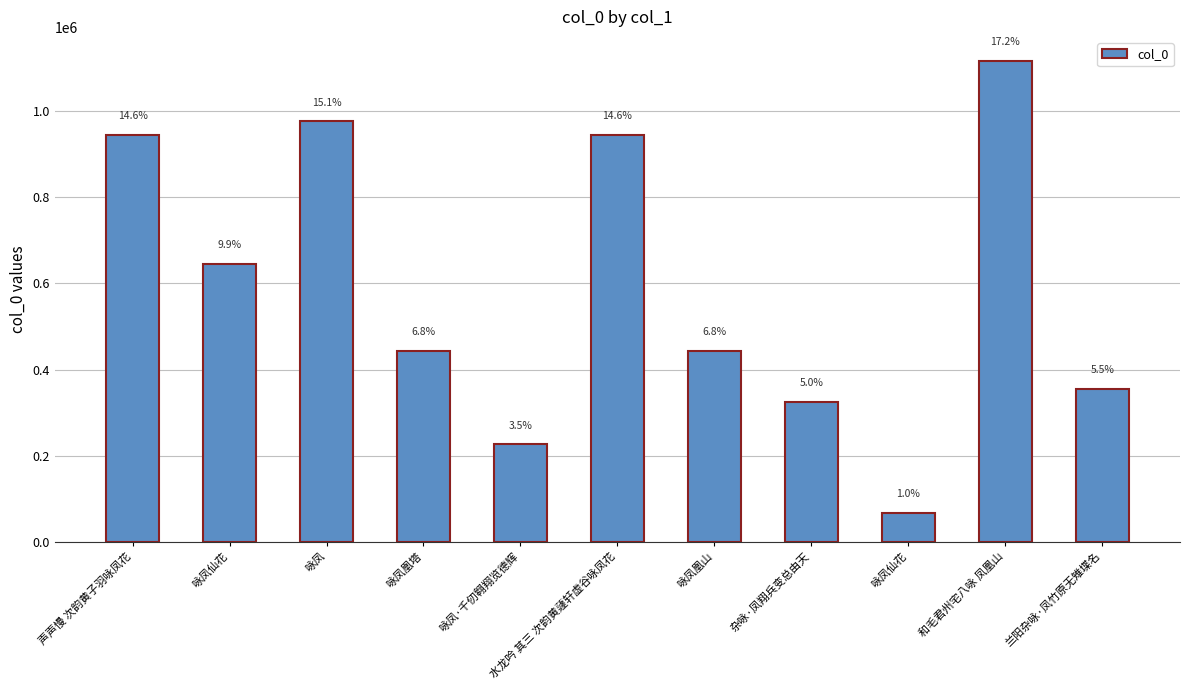

Rank the categories by value from highest to lowest.

和毛君州宅八咏 凤凰山, 咏凤, 声声慢 次韵黄子羽咏凤花, 水龙吟 其三 次韵黄蘧轩虚谷咏凤花, 咏凤仙花, 咏凤凰塔, 咏凤凰山, 兰阳杂咏·凤竹原无雉堞名, 杂咏·凤翔兵变总由天, 咏凤·千仞翱翔览德辉, 咏凤仙花